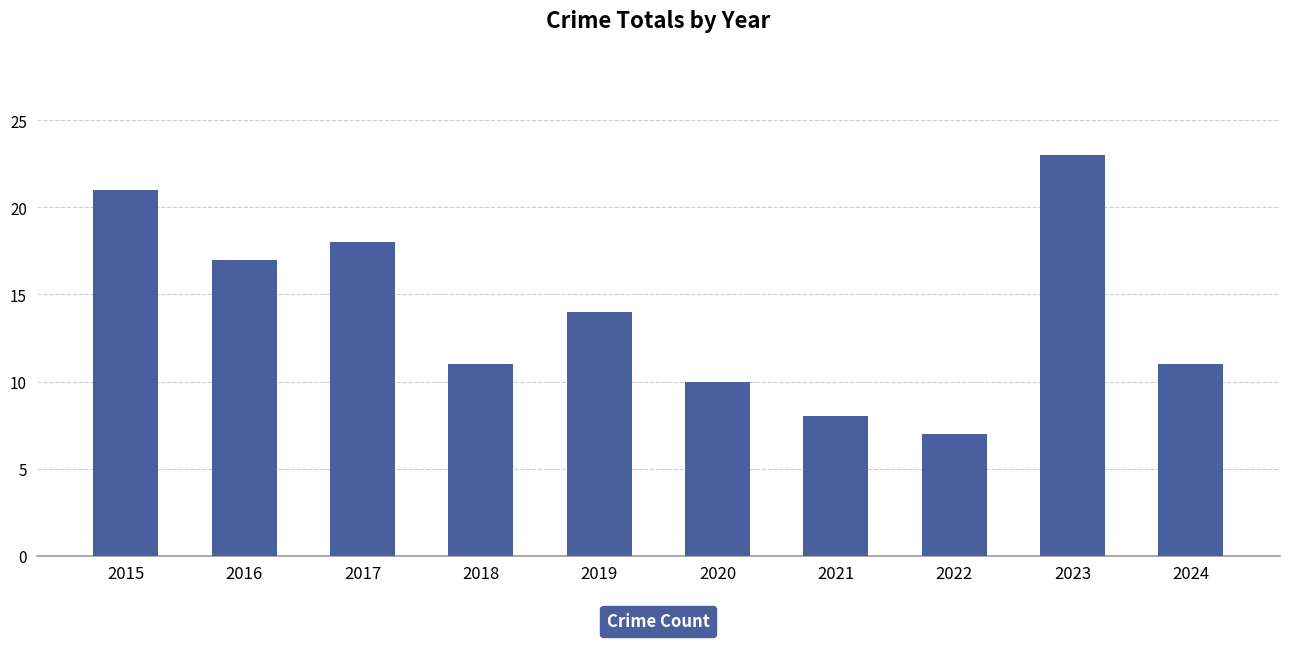

Reading left to right, what are all the values shown in this chart?

2015=21	2016=17	2017=18	2018=11	2019=14	2020=10	2021=8	2022=7	2023=23	2024=11